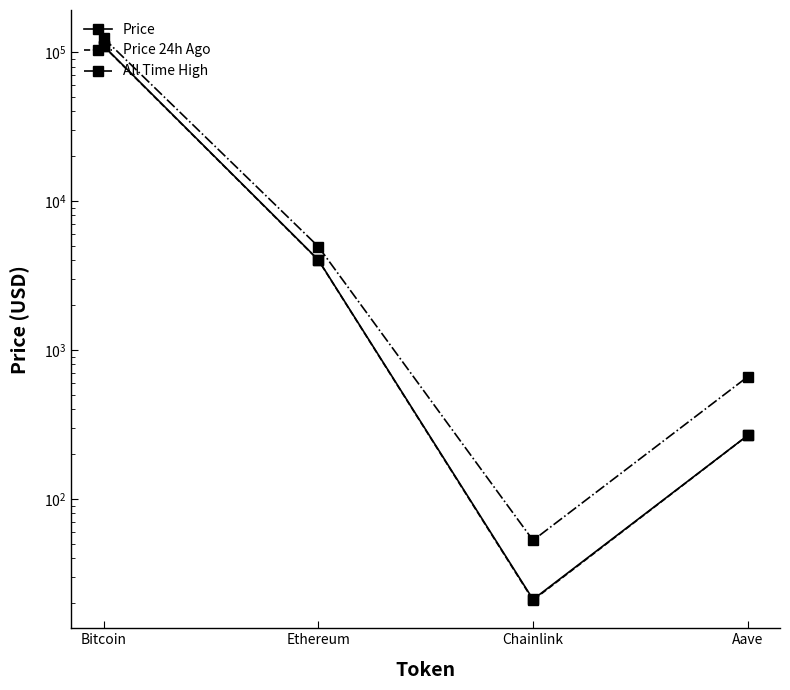

At how many categories does at least one series exceed 41319?

1